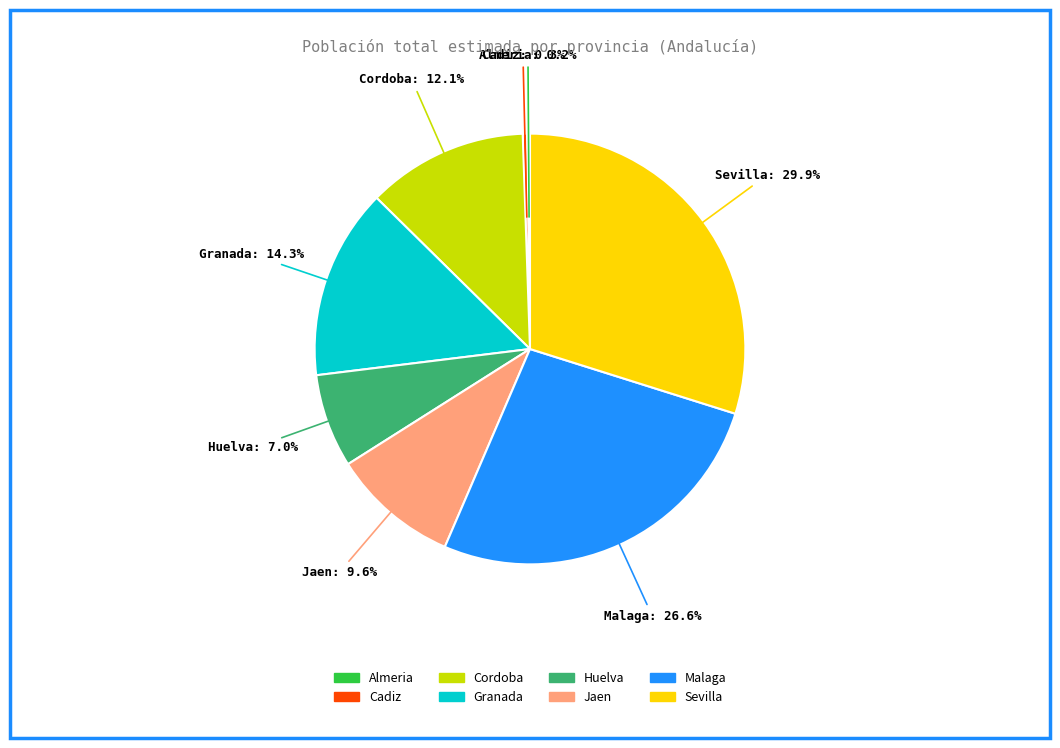

What portion of the pie excludes Jaen?

90.4%